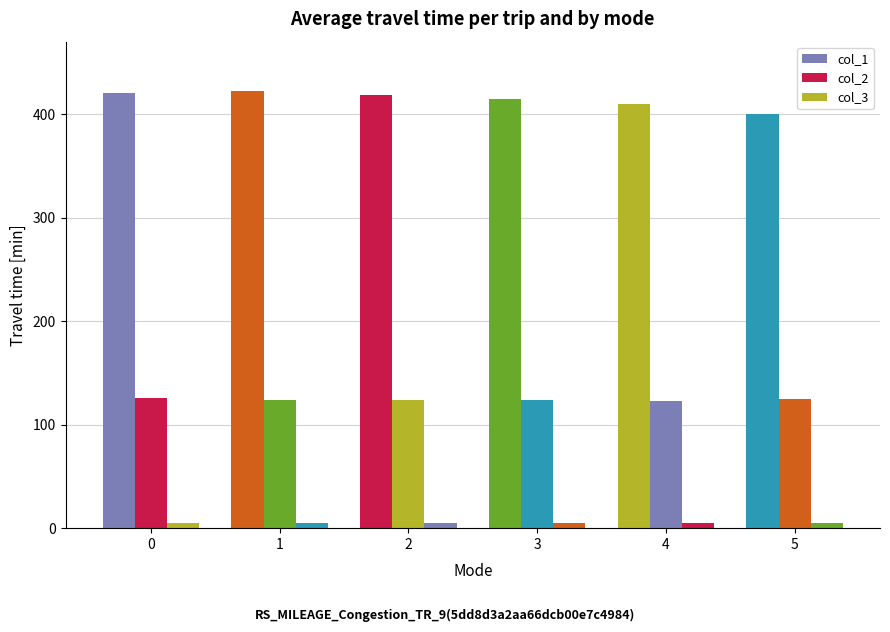

How many categories are shown in the chart?

6